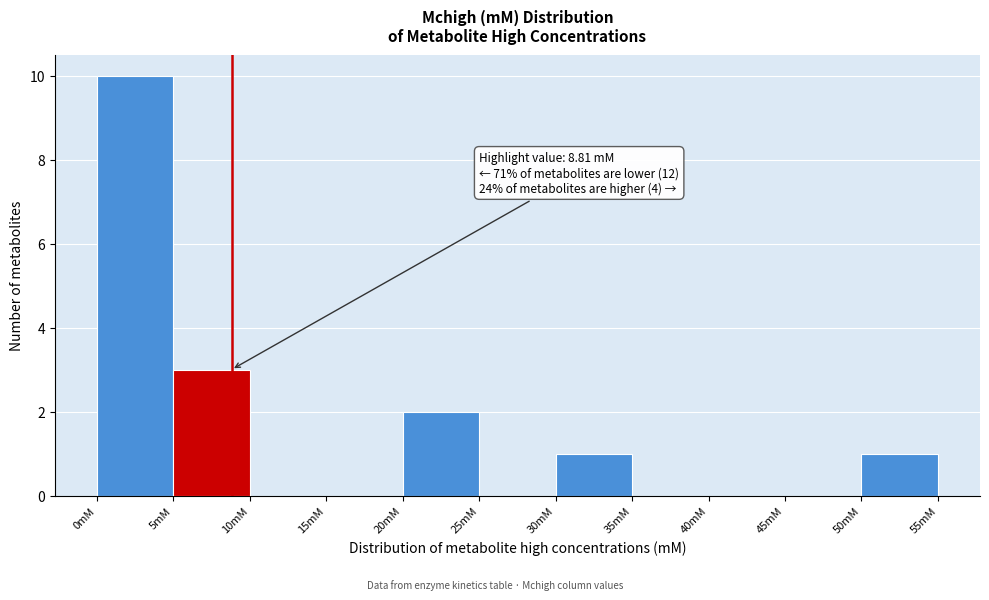

Over which range of the x-axis is the bar tallest?

0 to 5